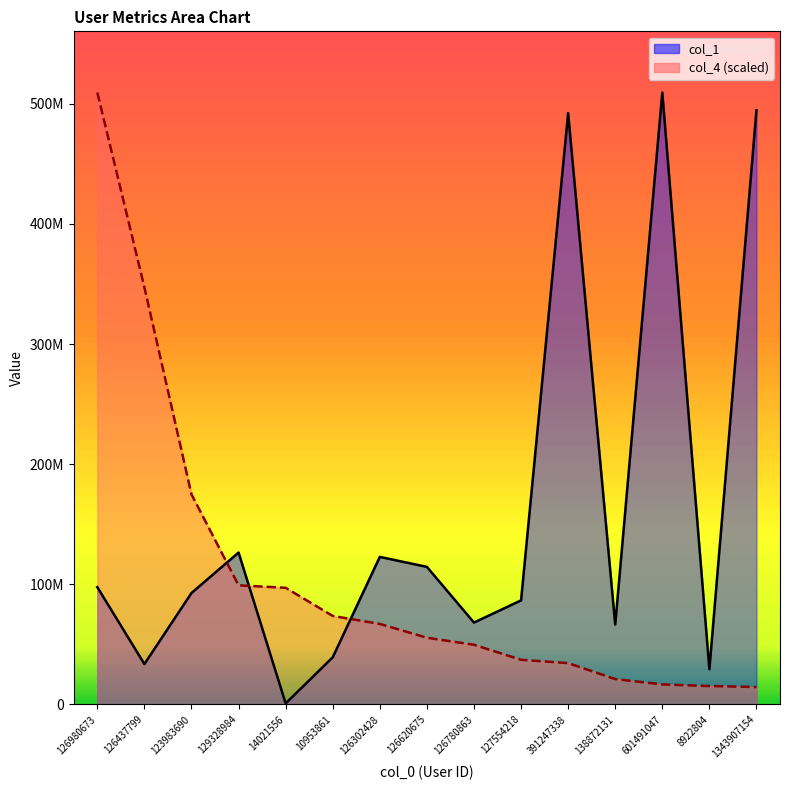

Is it true that col_4_raw equals 131736737.2 at 10953861?

False